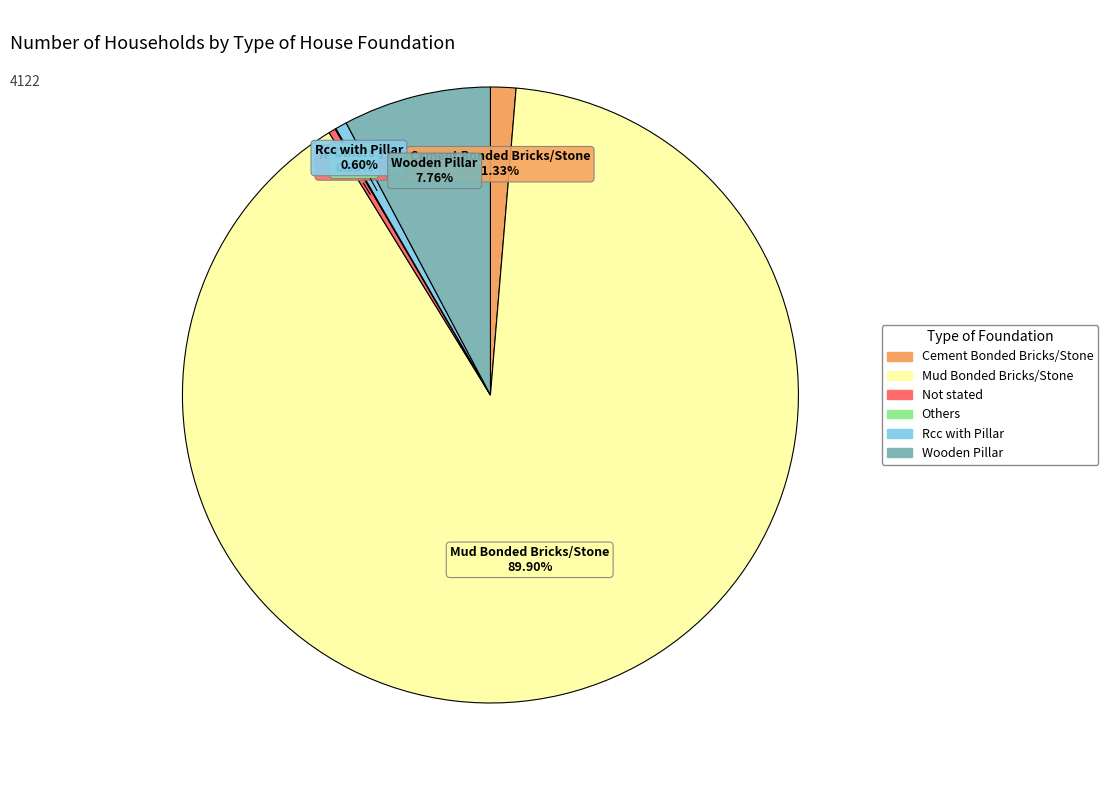

To the nearest percent, what is the difference between the Cement Bonded Bricks/Stone and Wooden Pillar slice percentages?

6%